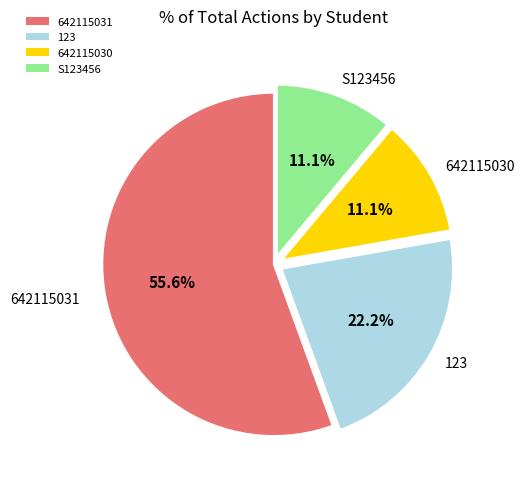

Is there a majority slice in this chart?

Yes